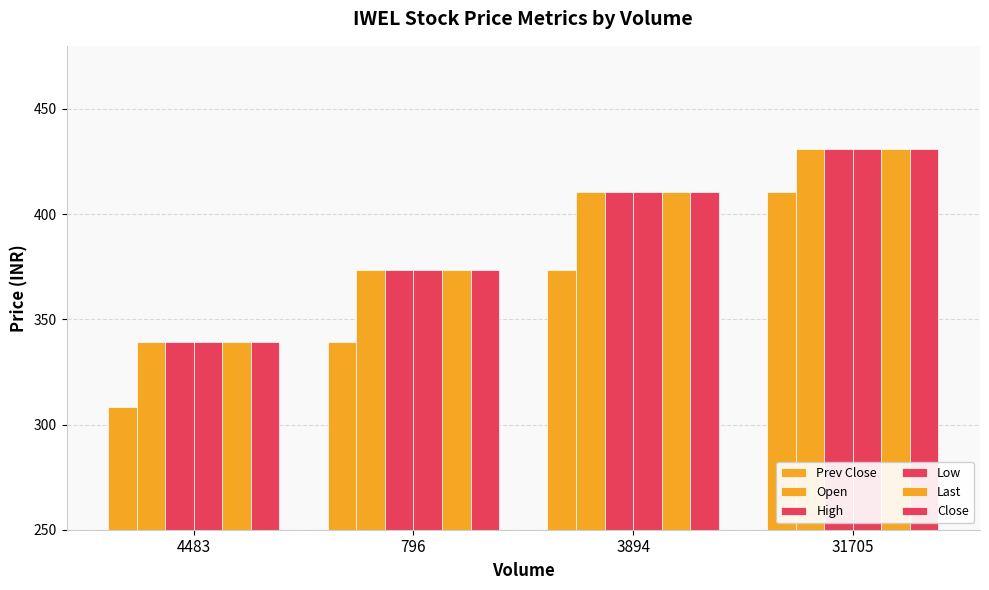

How many distinct data groups are displayed?

6